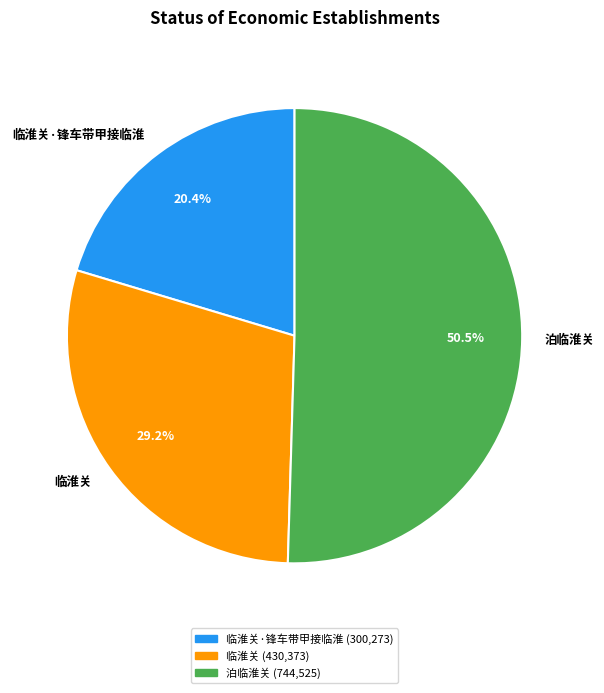

Rank the categories by value from lowest to highest.

临淮关·锋车带甲接临淮, 临淮关, 泊临淮关